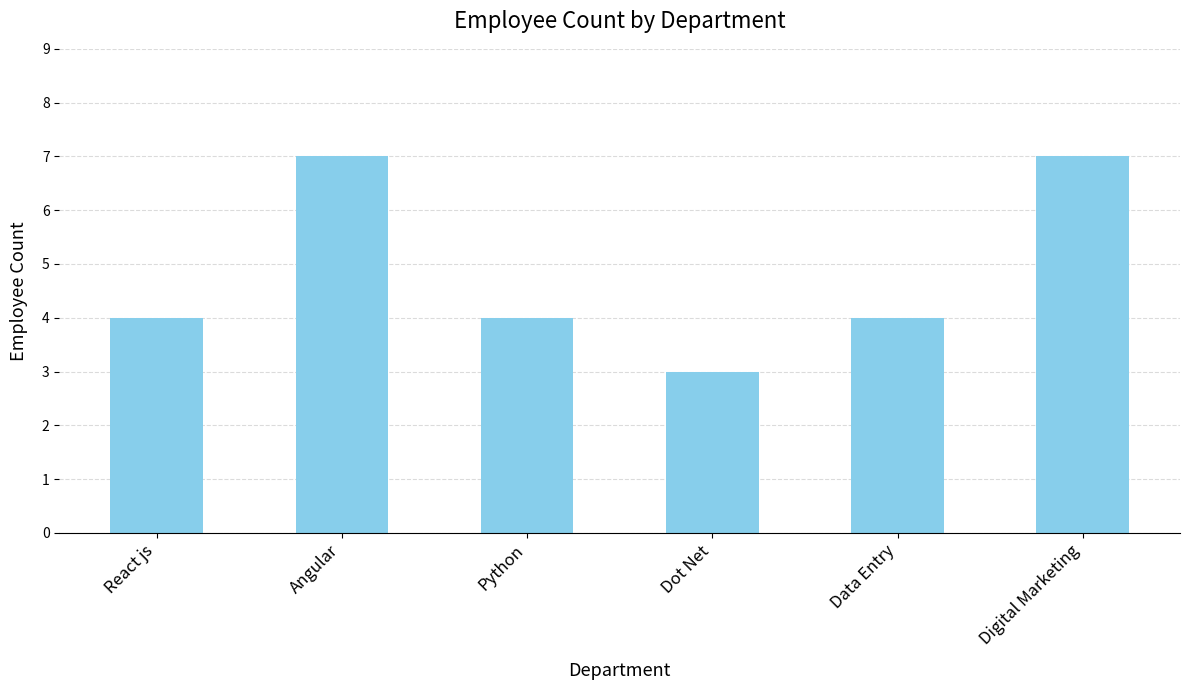

What is the maximum value shown in the chart?

7